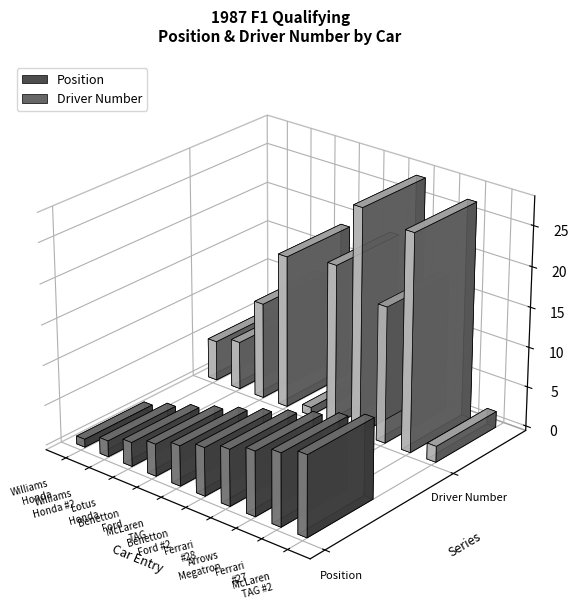

Which has a higher value, McLaren TAG(2) or Ferrari(2)?

McLaren TAG(2)